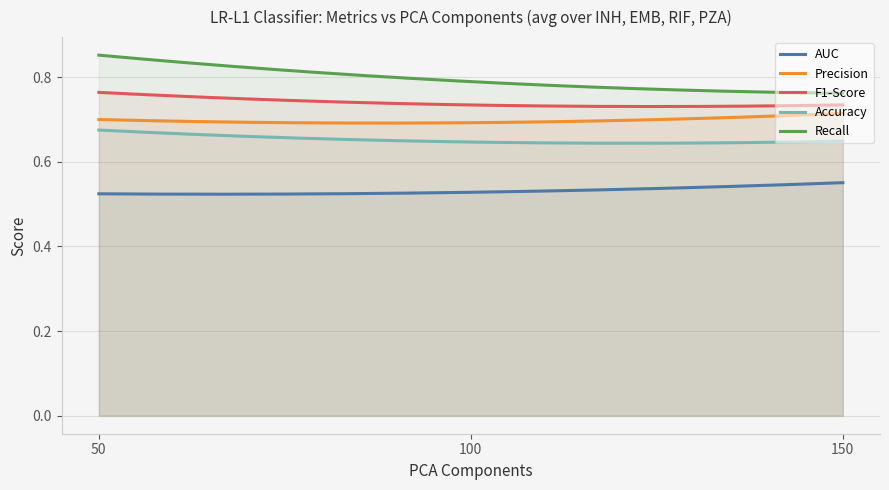

What is the average value of the Recall series?

0.8